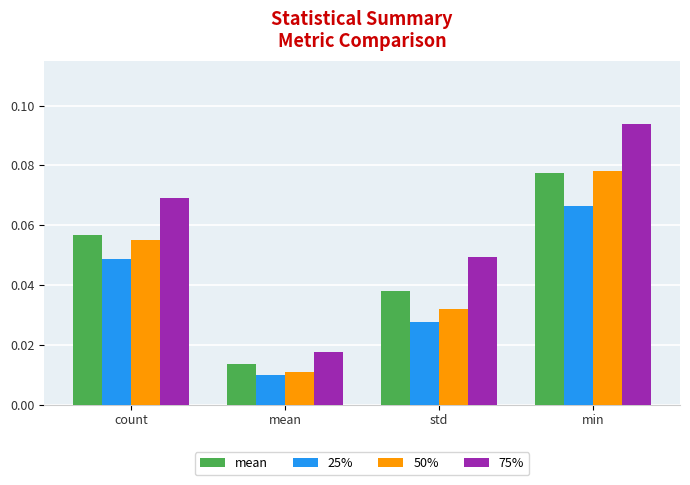

Count the 50% values in the range 0 to 1.

4